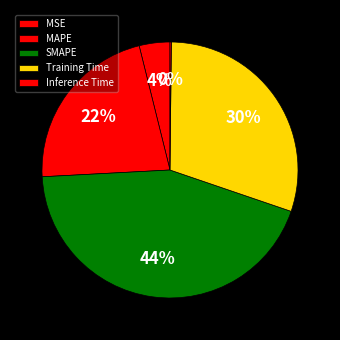

To the nearest percent, what percentage of the pie is MSE?

4%